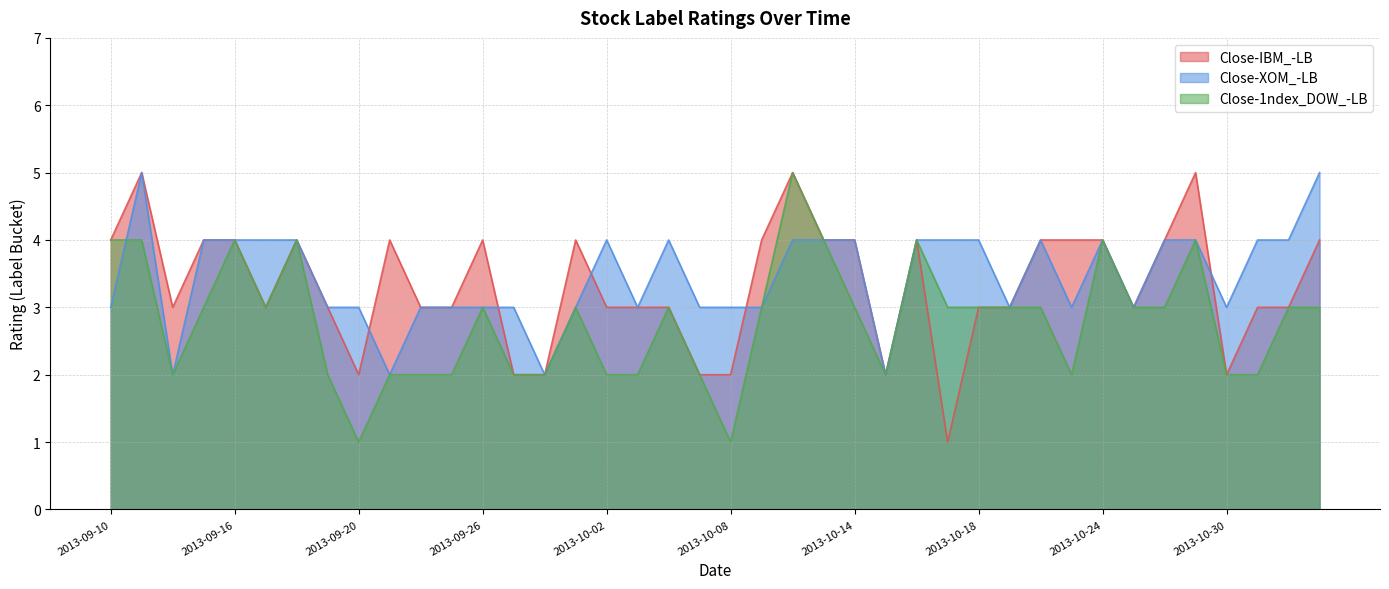

How many distinct data groups are displayed?

3